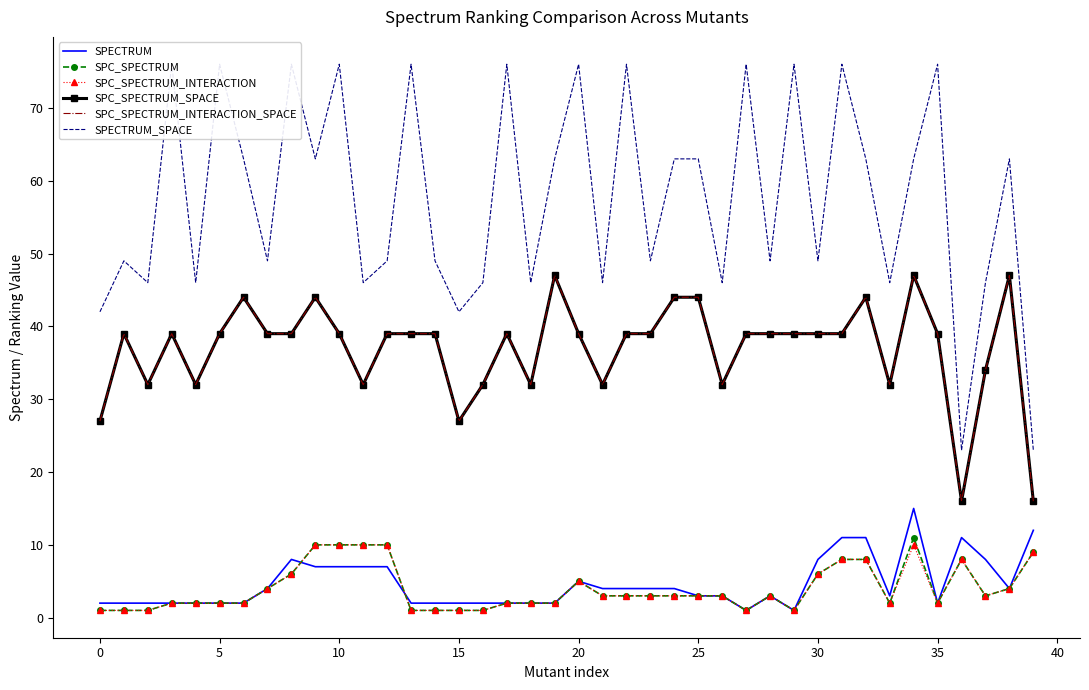

What is the difference between the maximum and minimum values in the SPC_SPECTRUM series?

10